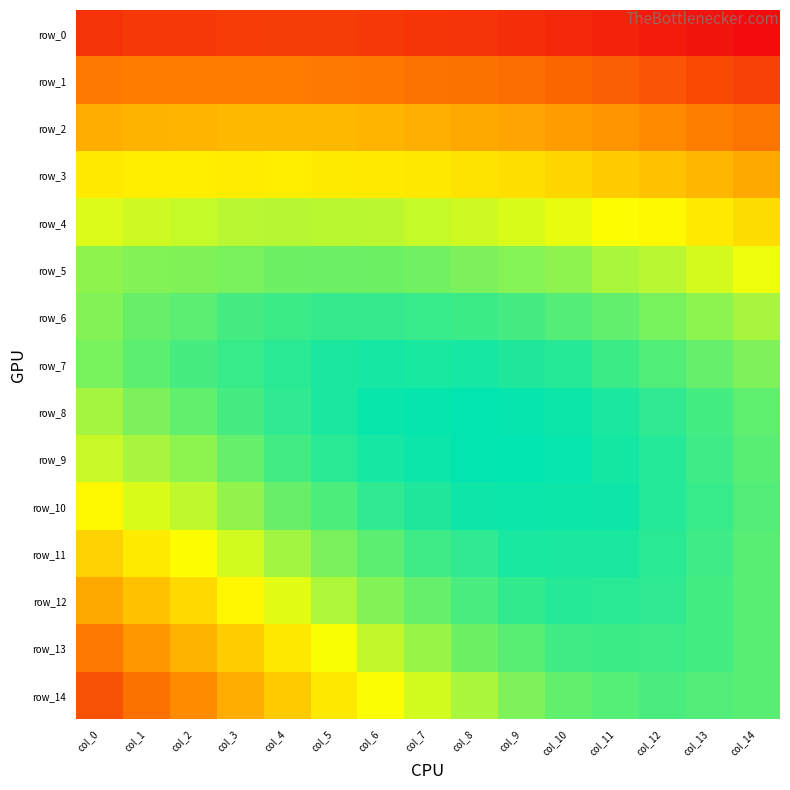

Reading right to left, list all the values displayed in this chart.

row_0: col_14=0.1	col_13=0.2	col_12=0.2	col_11=0.2	col_10=0.2	col_9=0.2	col_8=0.2	col_7=0.2	col_6=0.2	col_5=0.2	col_4=0.2	col_3=0.2	col_2=0.2	col_1=0.2	col_0=0.2
row_1: col_14=0.2	col_13=0.2	col_12=0.2	col_11=0.2	col_10=0.2	col_9=0.2	col_8=0.2	col_7=0.2	col_6=0.2	col_5=0.2	col_4=0.2	col_3=0.2	col_2=0.2	col_1=0.2	col_0=0.2
row_2: col_14=0.2	col_13=0.2	col_12=0.2	col_11=0.2	col_10=0.2	col_9=0.2	col_8=0.2	col_7=0.2	col_6=0.2	col_5=0.2	col_4=0.2	col_3=0.2	col_2=0.2	col_1=0.2	col_0=0.2
row_3: col_14=0.2	col_13=0.2	col_12=0.2	col_11=0.2	col_10=0.2	col_9=0.2	col_8=0.2	col_7=0.2	col_6=0.2	col_5=0.2	col_4=0.2	col_3=0.2	col_2=0.2	col_1=0.2	col_0=0.2
row_4: col_14=0.2	col_13=0.2	col_12=0.2	col_11=0.2	col_10=0.2	col_9=0.2	col_8=0.2	col_7=0.2	col_6=0.2	col_5=0.2	col_4=0.2	col_3=0.2	col_2=0.2	col_1=0.2	col_0=0.2
row_5: col_14=0.2	col_13=0.2	col_12=0.2	col_11=0.2	col_10=0.2	col_9=0.2	col_8=0.2	col_7=0.2	col_6=0.2	col_5=0.2	col_4=0.2	col_3=0.2	col_2=0.2	col_1=0.2	col_0=0.2
row_6: col_14=0.2	col_13=0.2	col_12=0.2	col_11=0.2	col_10=0.3	col_9=0.3	col_8=0.3	col_7=0.3	col_6=0.3	col_5=0.3	col_4=0.3	col_3=0.3	col_2=0.3	col_1=0.2	col_0=0.2
row_7: col_14=0.2	col_13=0.2	col_12=0.3	col_11=0.3	col_10=0.3	col_9=0.3	col_8=0.3	col_7=0.3	col_6=0.3	col_5=0.3	col_4=0.3	col_3=0.3	col_2=0.3	col_1=0.3	col_0=0.2
row_8: col_14=0.2	col_13=0.3	col_12=0.3	col_11=0.3	col_10=0.3	col_9=0.3	col_8=0.3	col_7=0.3	col_6=0.3	col_5=0.3	col_4=0.3	col_3=0.3	col_2=0.2	col_1=0.2	col_0=0.2
row_9: col_14=0.3	col_13=0.3	col_12=0.3	col_11=0.3	col_10=0.3	col_9=0.3	col_8=0.3	col_7=0.3	col_6=0.3	col_5=0.3	col_4=0.3	col_3=0.2	col_2=0.2	col_1=0.2	col_0=0.2
row_10: col_14=0.3	col_13=0.3	col_12=0.3	col_11=0.3	col_10=0.3	col_9=0.3	col_8=0.3	col_7=0.3	col_6=0.3	col_5=0.3	col_4=0.2	col_3=0.2	col_2=0.2	col_1=0.2	col_0=0.2
row_11: col_14=0.3	col_13=0.3	col_12=0.3	col_11=0.3	col_10=0.3	col_9=0.3	col_8=0.3	col_7=0.3	col_6=0.3	col_5=0.2	col_4=0.2	col_3=0.2	col_2=0.2	col_1=0.2	col_0=0.2
row_12: col_14=0.3	col_13=0.3	col_12=0.3	col_11=0.3	col_10=0.3	col_9=0.3	col_8=0.3	col_7=0.2	col_6=0.2	col_5=0.2	col_4=0.2	col_3=0.2	col_2=0.2	col_1=0.2	col_0=0.2
row_13: col_14=0.3	col_13=0.3	col_12=0.3	col_11=0.3	col_10=0.3	col_9=0.3	col_8=0.2	col_7=0.2	col_6=0.2	col_5=0.2	col_4=0.2	col_3=0.2	col_2=0.2	col_1=0.2	col_0=0.2
row_14: col_14=0.3	col_13=0.3	col_12=0.3	col_11=0.3	col_10=0.2	col_9=0.2	col_8=0.2	col_7=0.2	col_6=0.2	col_5=0.2	col_4=0.2	col_3=0.2	col_2=0.2	col_1=0.2	col_0=0.2